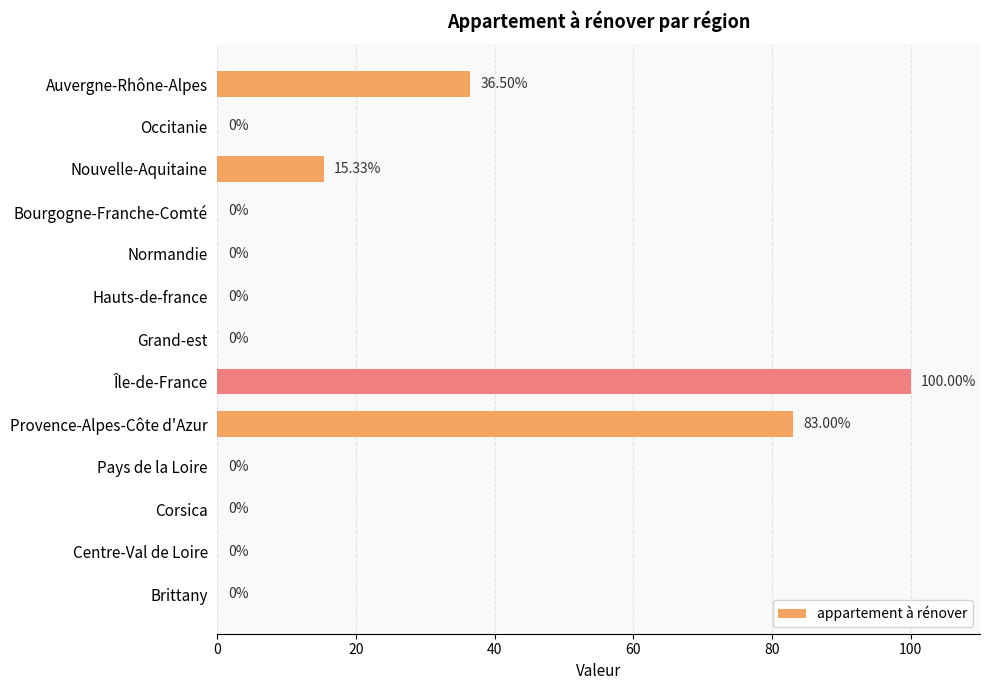

Where is the data nearest to the value 50?

Auvergne-Rhône-Alpes